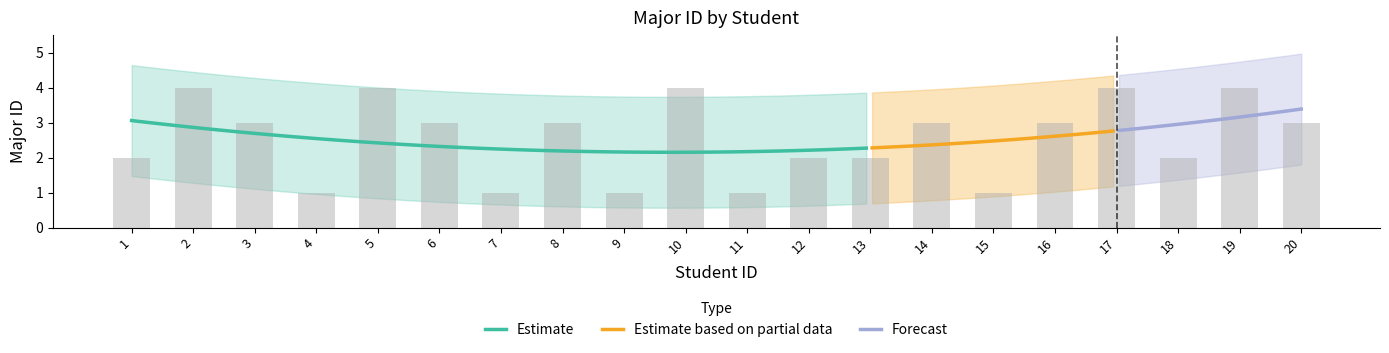

True or false: the data shows 4 at 2.

True